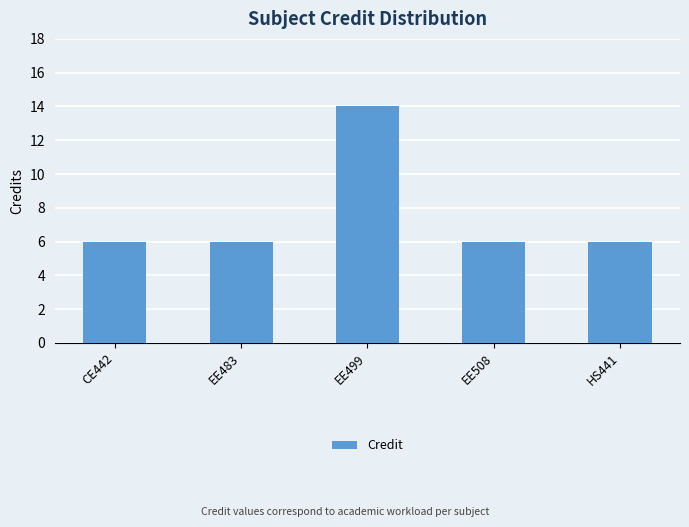

Is it true that the value at EE499 is 14?

True